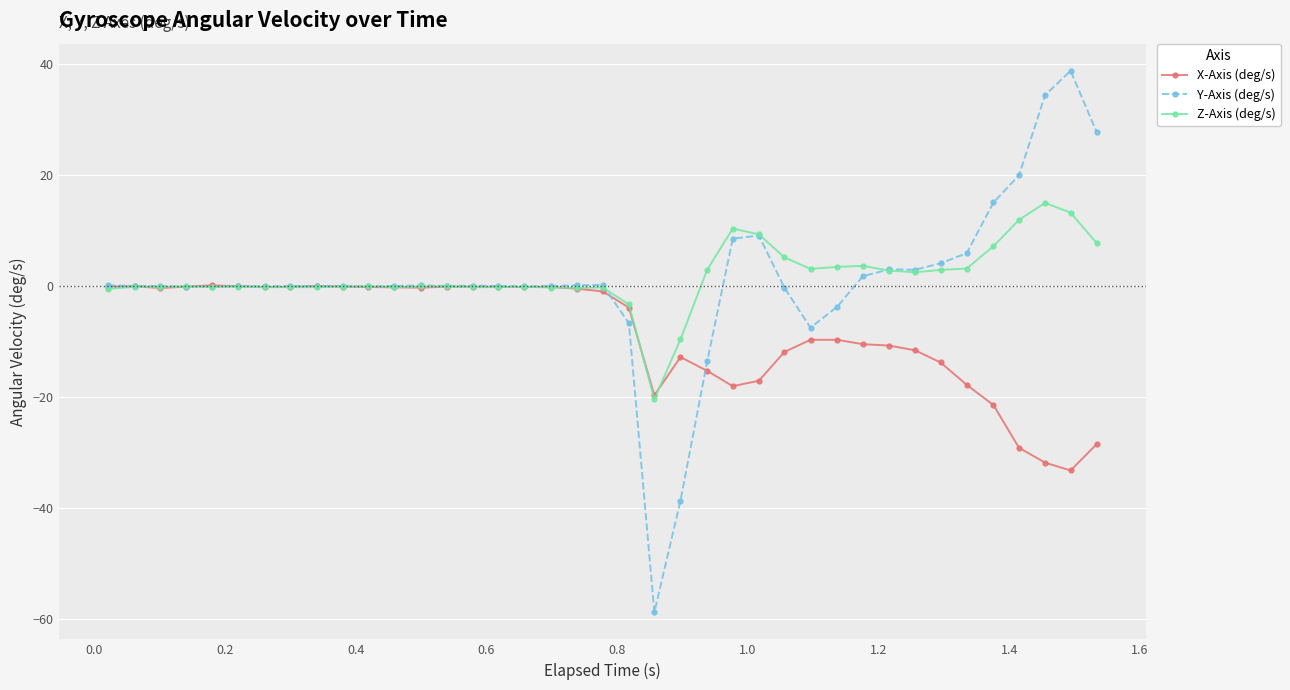

Which series has the largest range (max minus min)?

Y-Axis (deg/s)